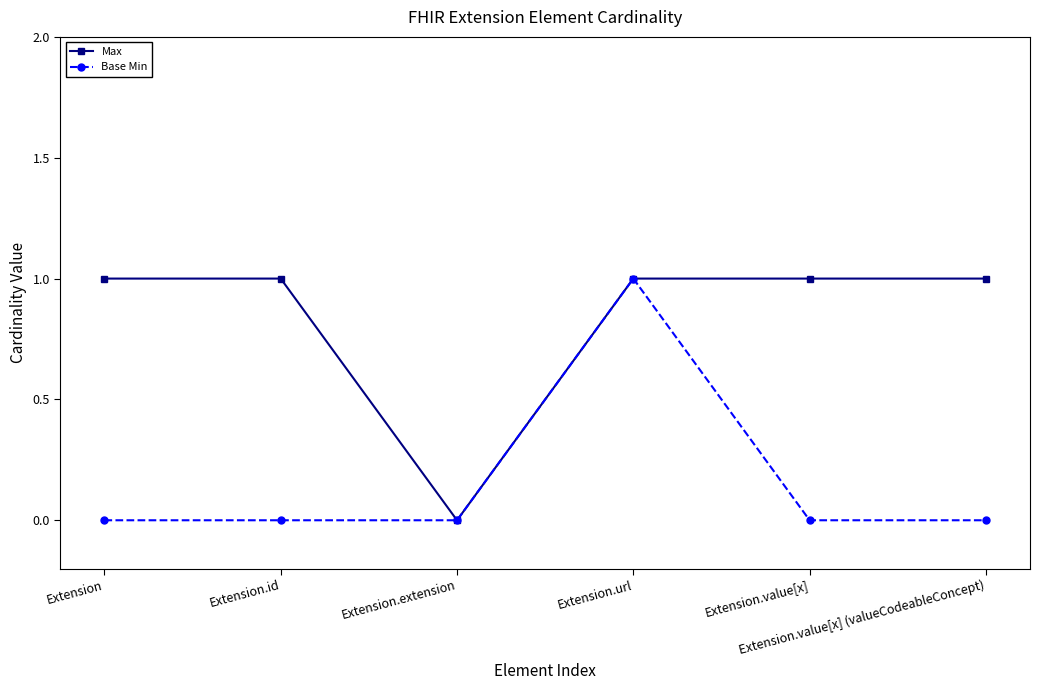

Which series has the largest total across all categories?

Max